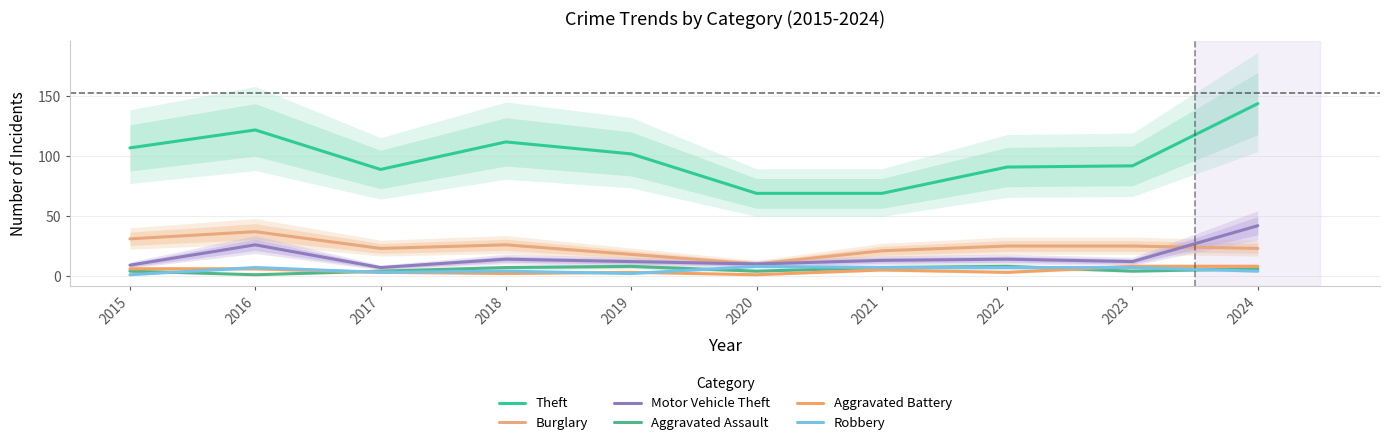

How many values in the Robbery series are below 7?

5